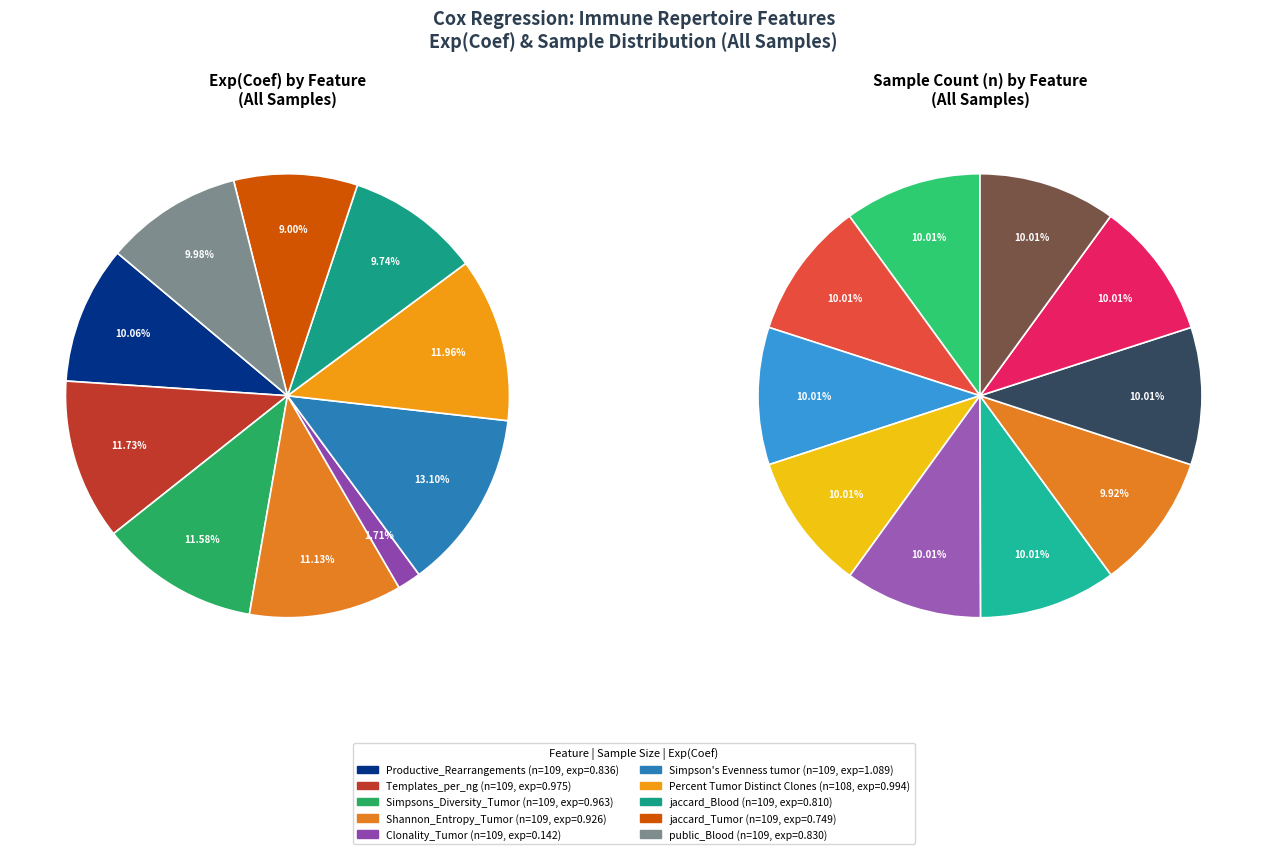

Is there any slice that represents more than half of the pie?

No